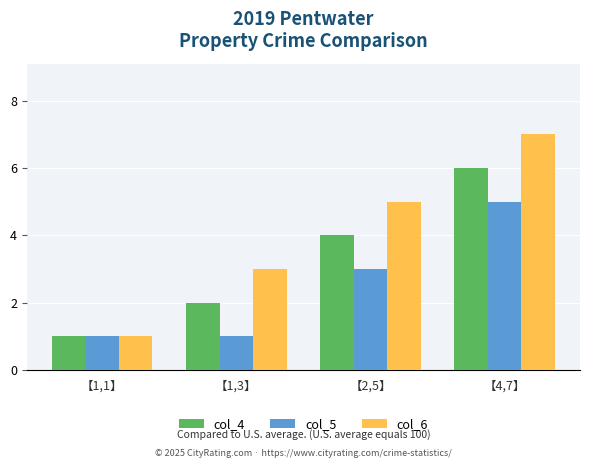

What are all the series names shown in the legend?

col_4, col_5, col_6